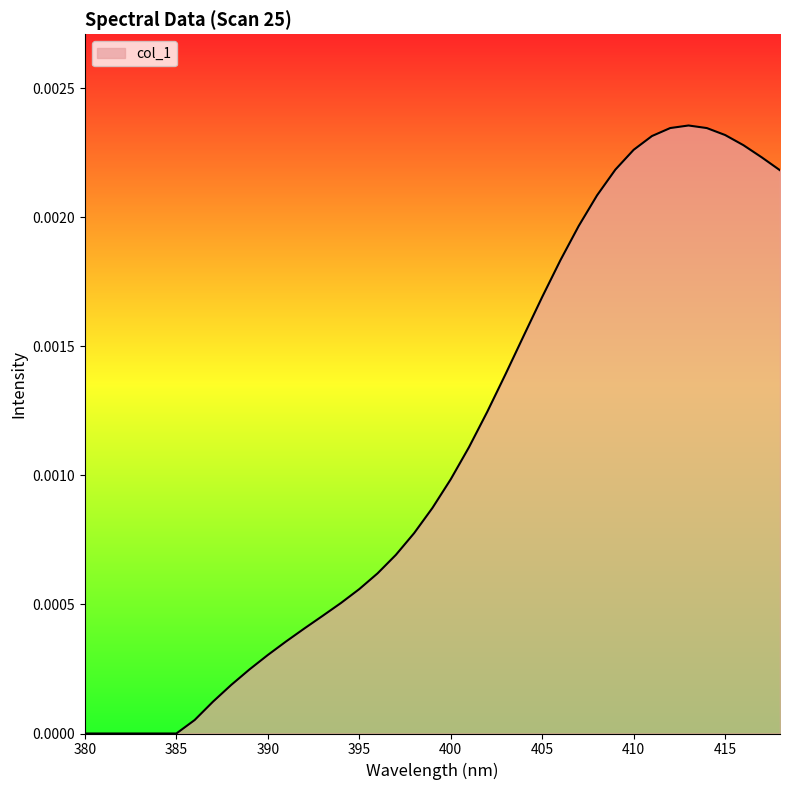

List the labels in order of value, largest first.

413, 412, 414, 415, 411, 416, 410, 417, 409, 418, 408, 407, 406, 405, 404, 403, 402, 401, 400, 399, 398, 397, 396, 395, 394, 393, 392, 391, 390, 389, 388, 387, 386, 380, 381, 382, 383, 384, 385